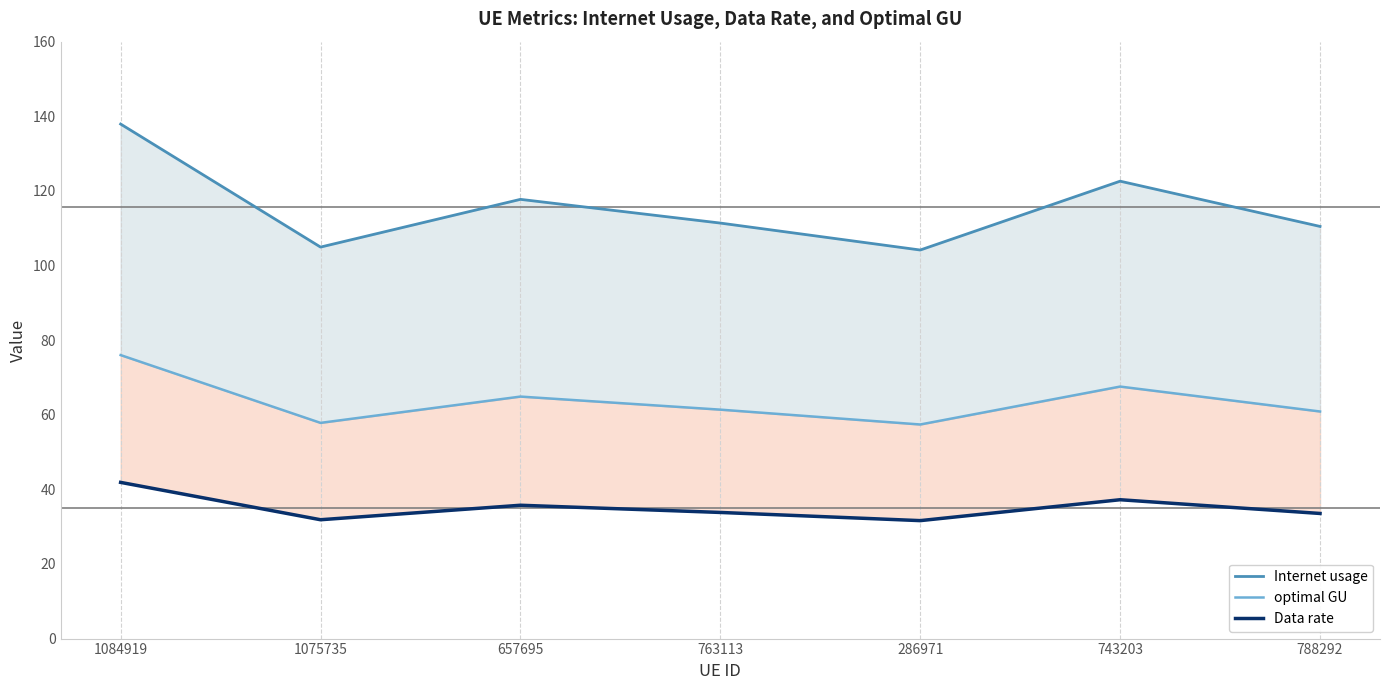

What is the sum of all Data rate values?

245.6